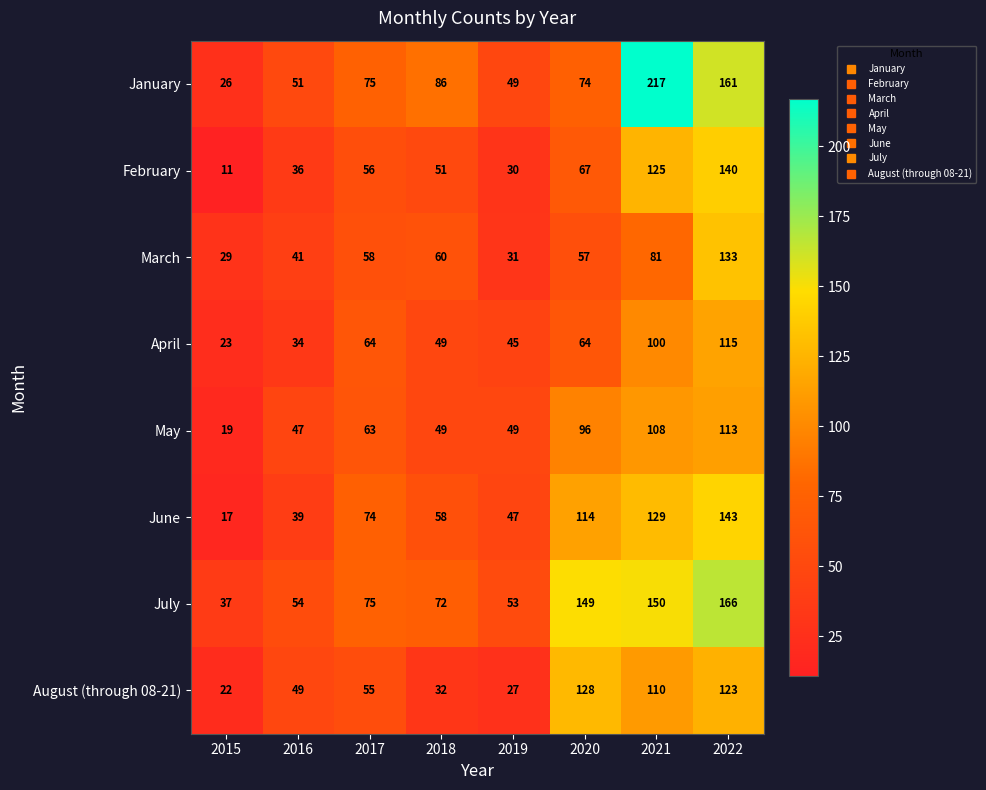

What is the average value of the January series?

92